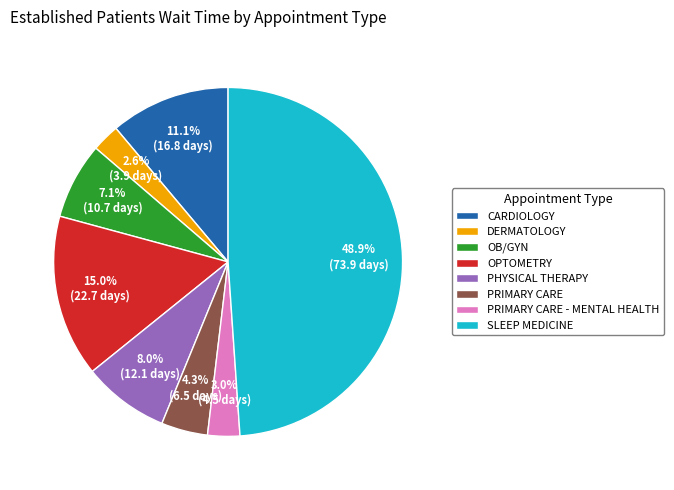

What is the ratio of the value at OB/GYN to the value at OPTOMETRY?

0.5